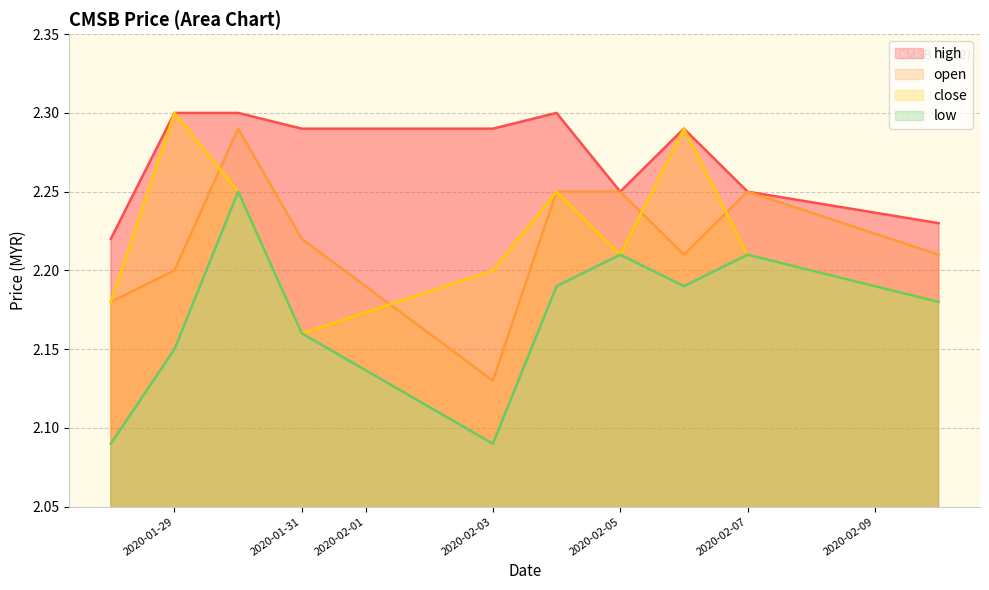

Which has a higher value, 2020-01-28 or 2020-02-10?

2020-02-10